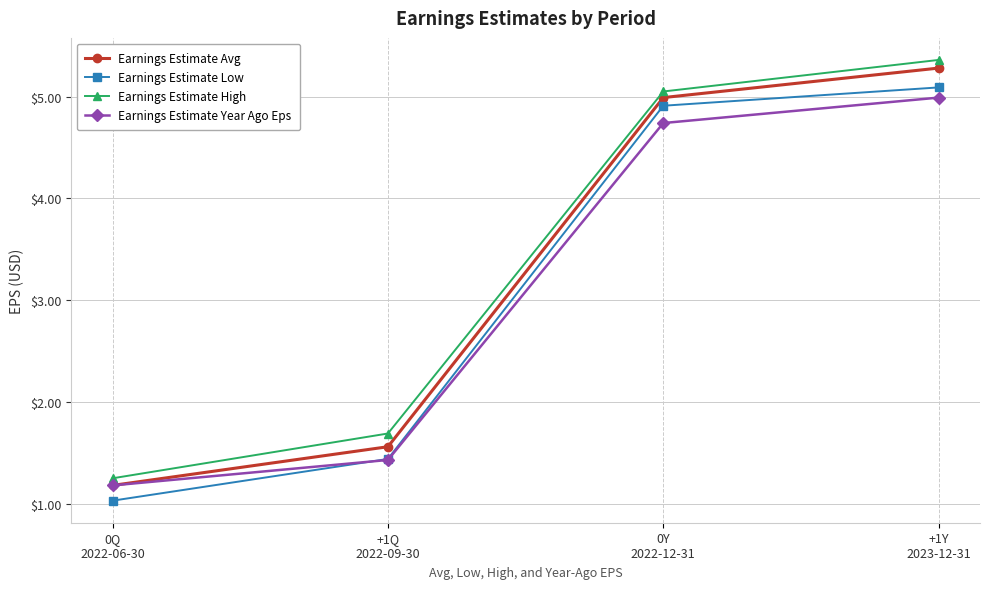

True or false: Earnings Estimate High has a value of 6.6 at 0Y
2022-12-31.

False